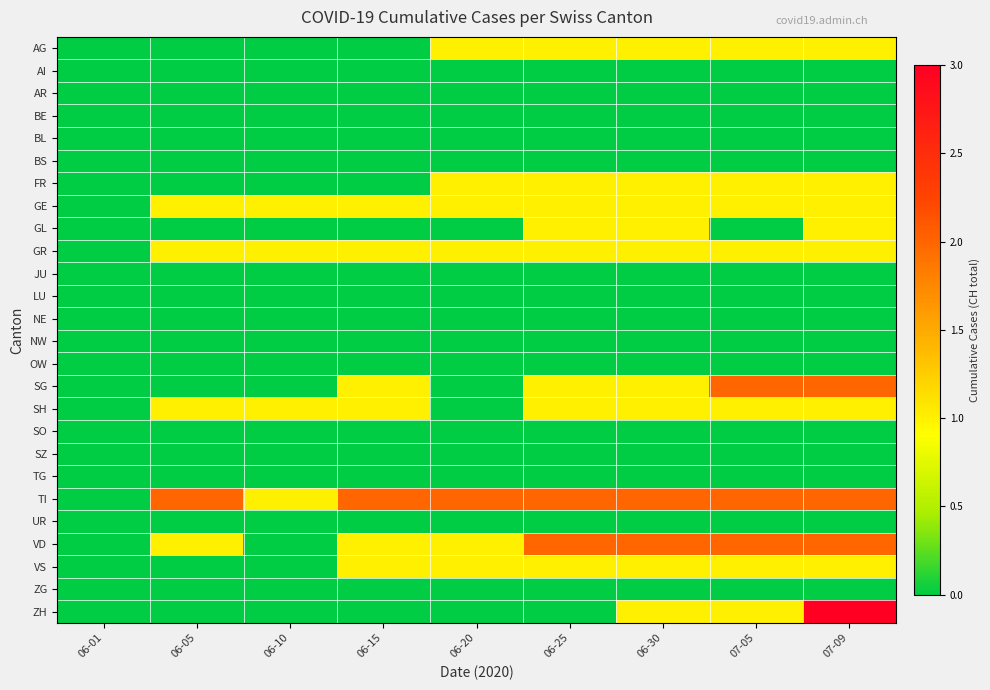

What is the spread (max minus min) of values at 06-30?

2